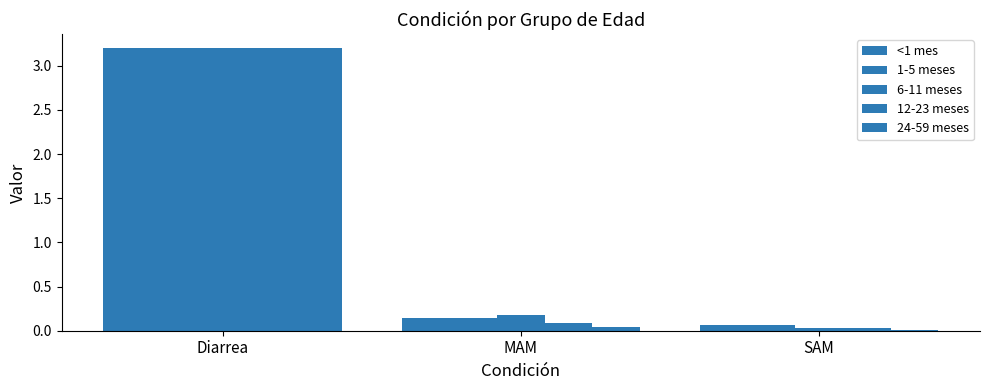

How many bars are there in each group?

5